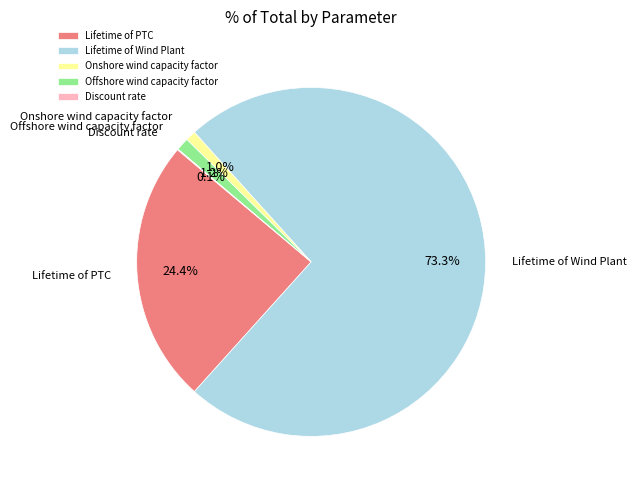

Does Lifetime of Wind Plant represent more than half of the total?

Yes